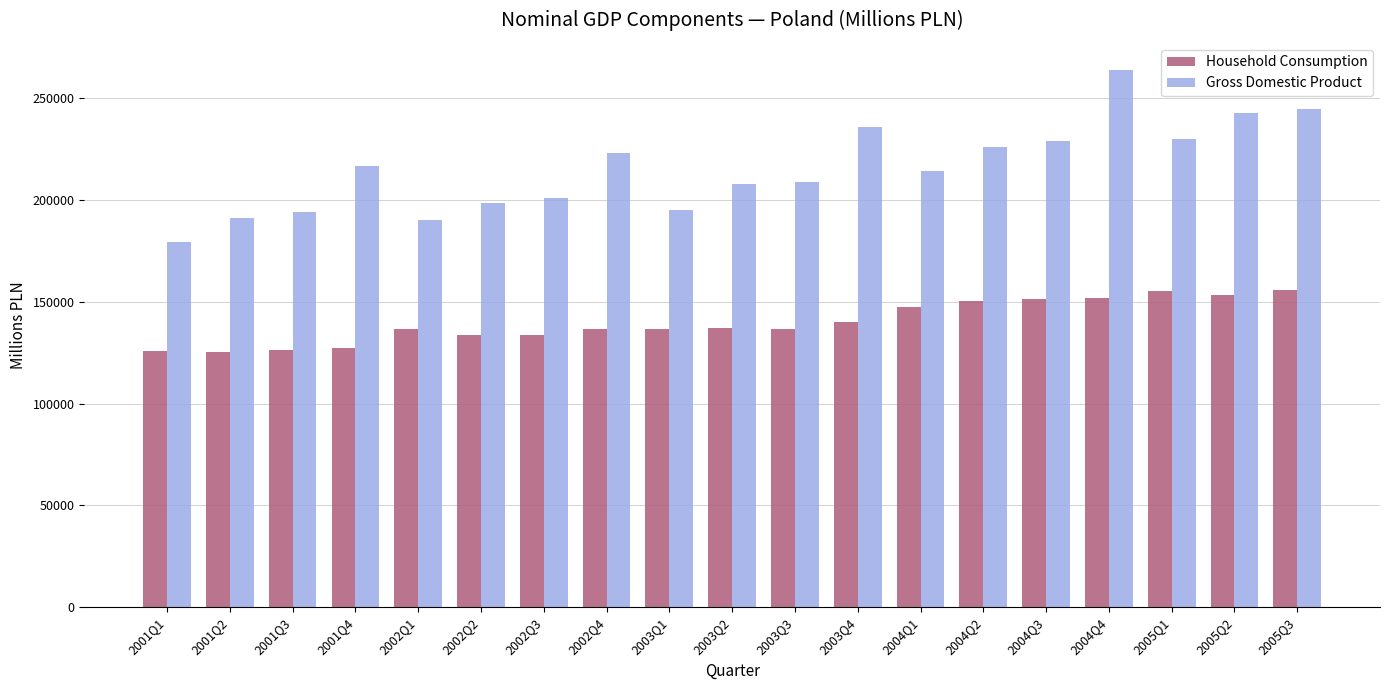

At which category is the sum across all series the highest?

2004Q4